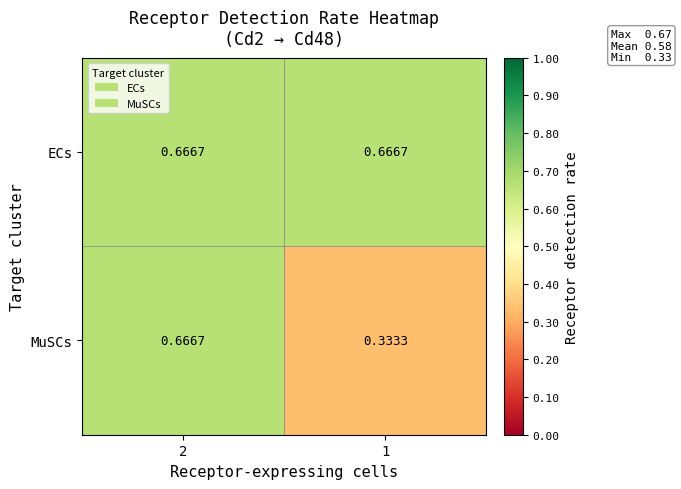

Which series changed the most between 2 and 1?

MuSCs